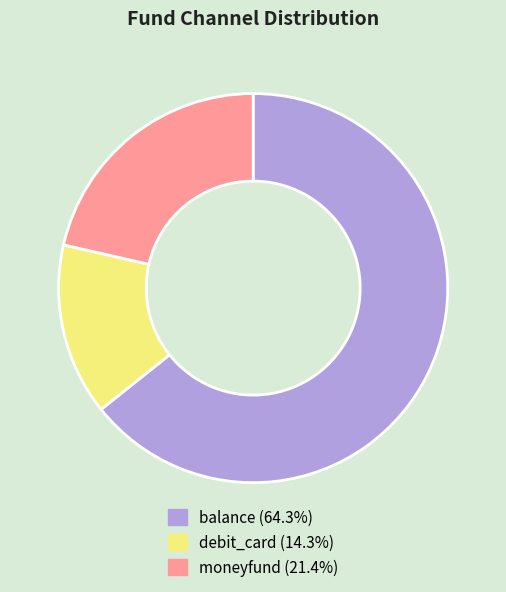

Rank the categories by value from highest to lowest.

balance, moneyfund, debit_card